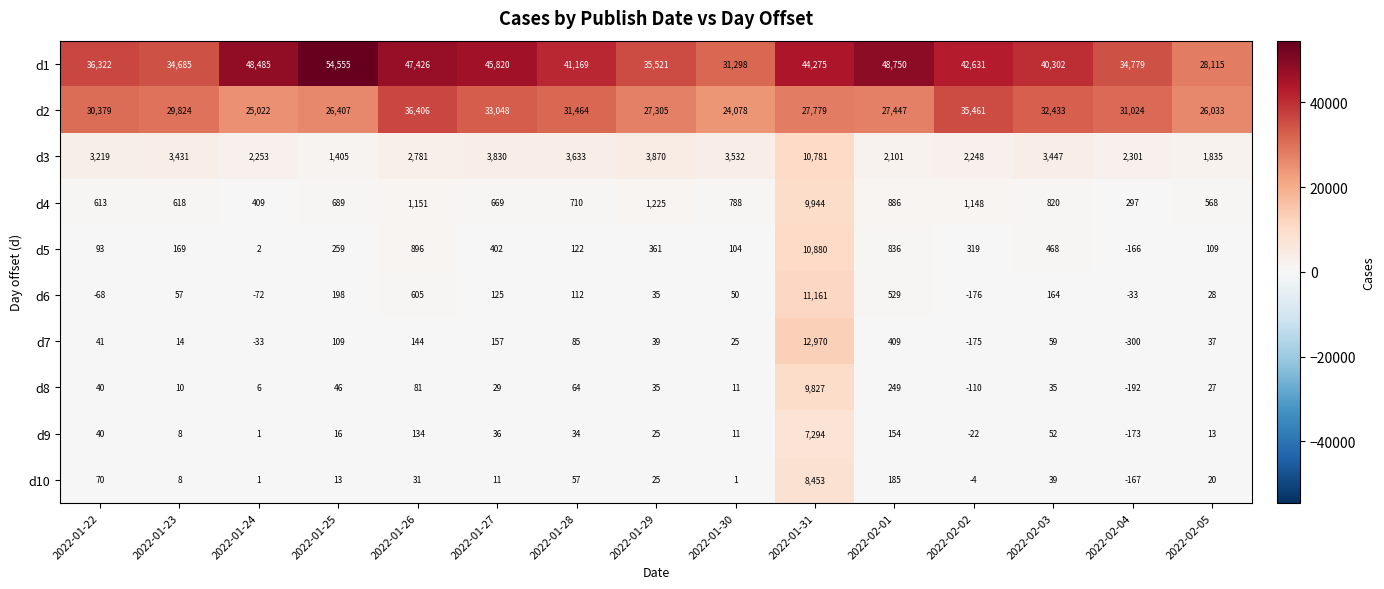

What is the highest value of the d8 series?

9827